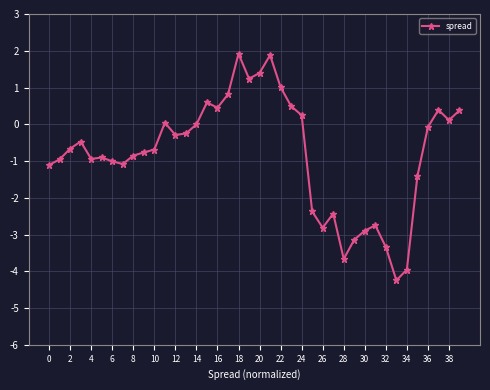

Count the number of data series in this chart.

1